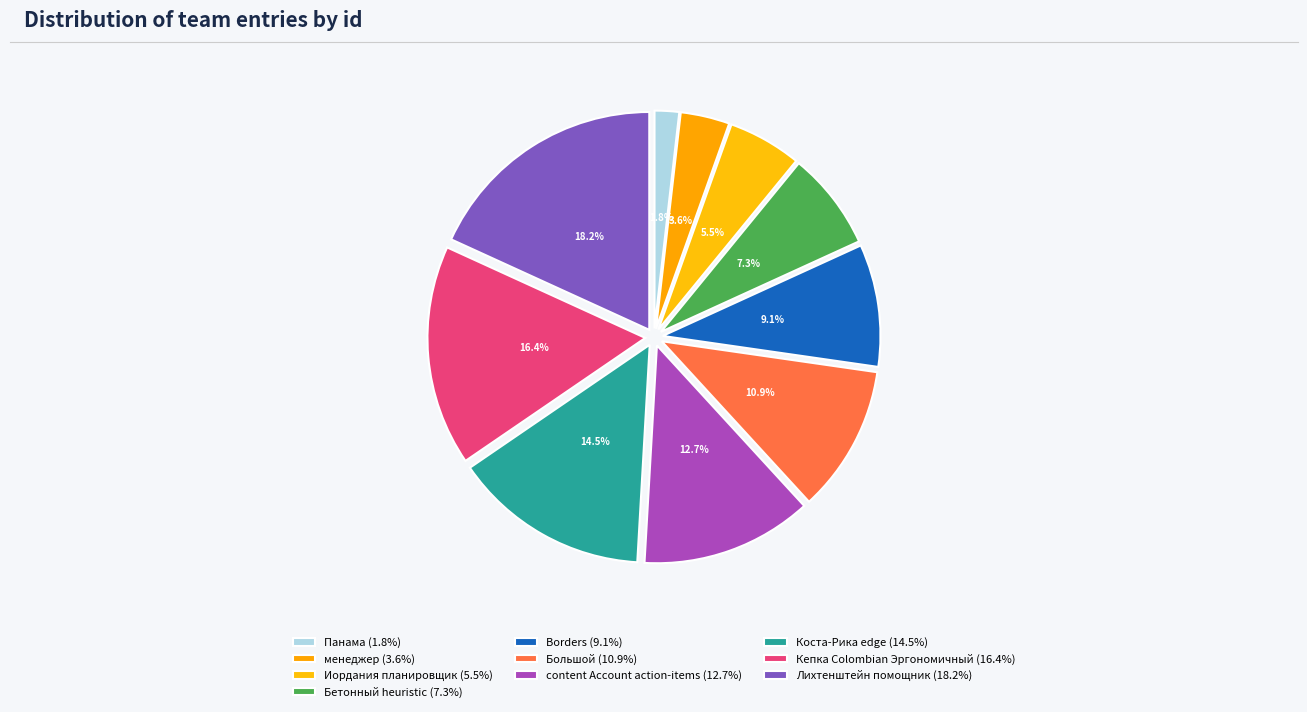

Which category has the smallest portion of the pie?

Панама